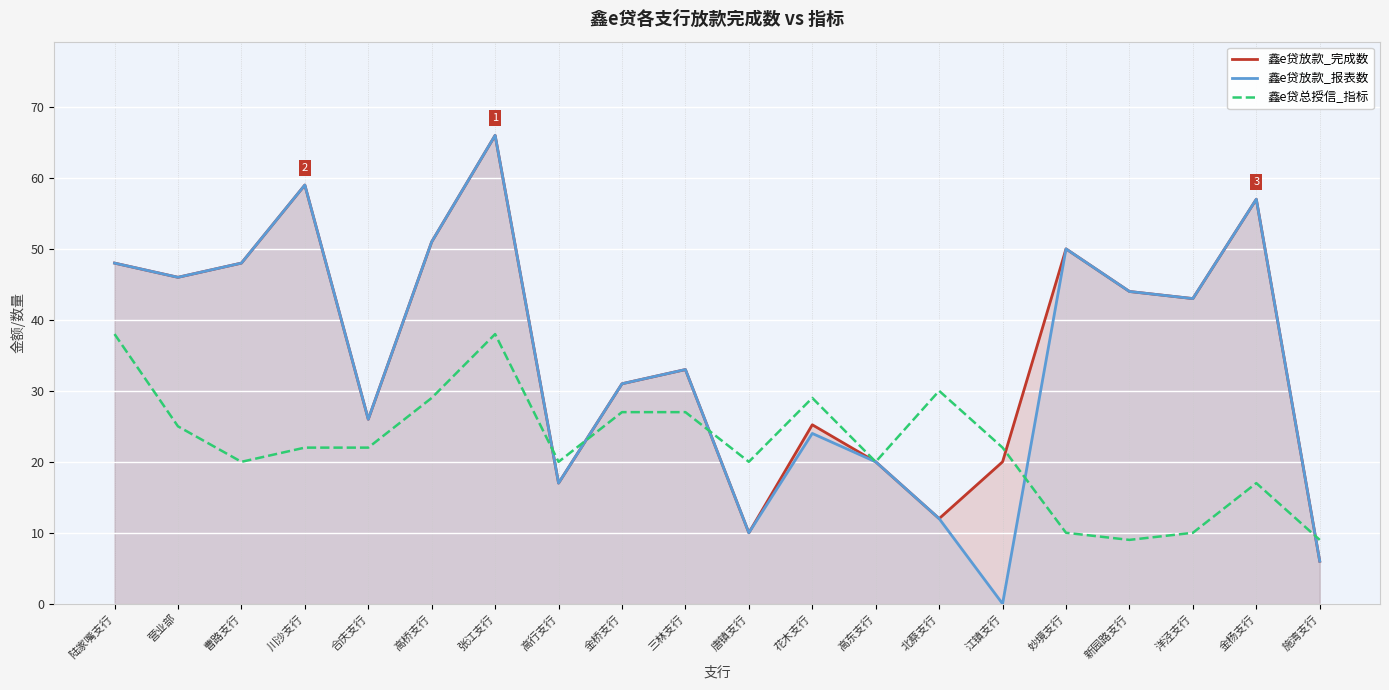

Is the value of 鑫e贷总授信_指标 at 江镇支行 greater than the value of 鑫e贷放款_报表数 at 花木支行?

No